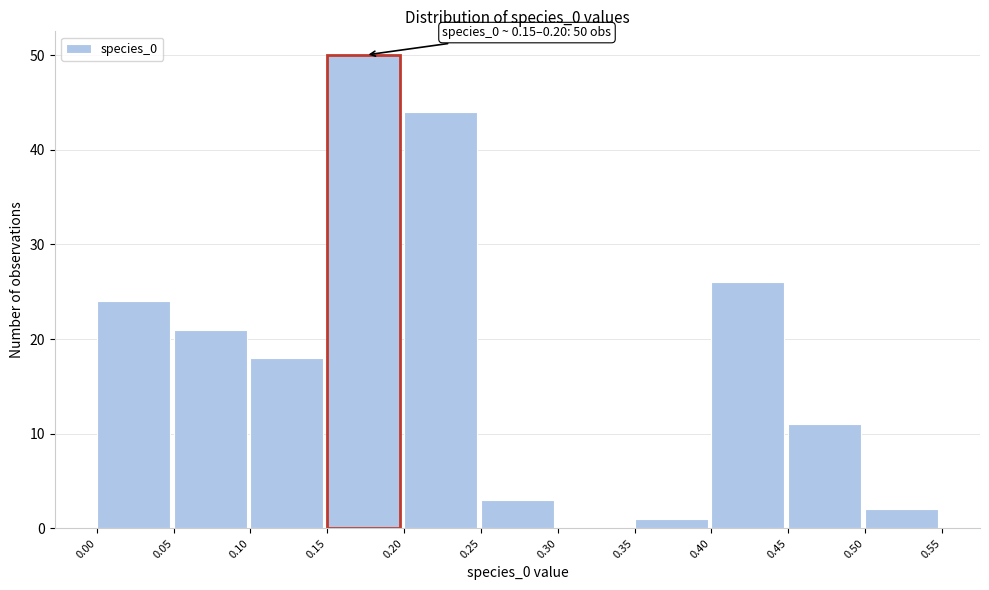

Over which range of the x-axis is the bar tallest?

0.15 to 0.20